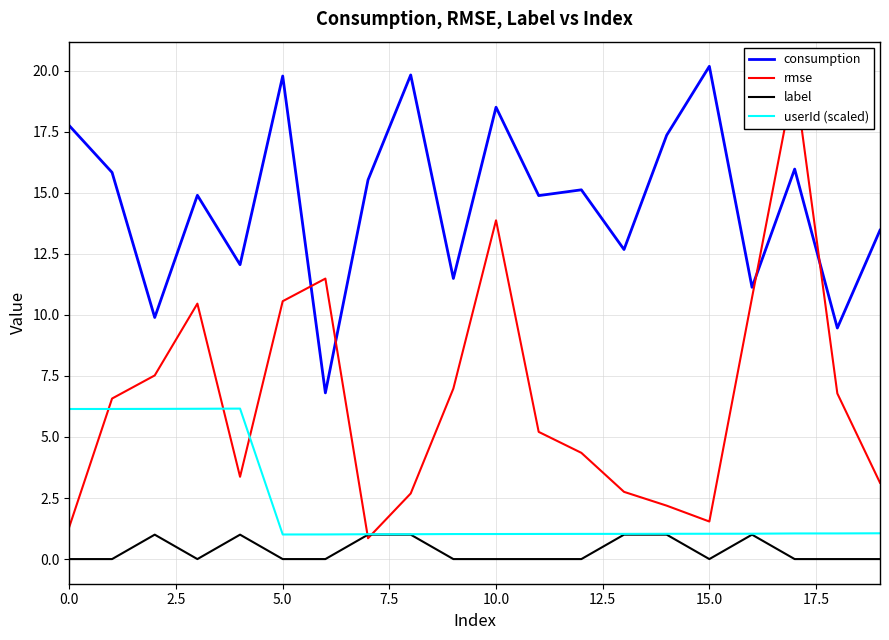

Reading left to right, list all the values displayed in this chart.

consumption: 17.7	15.8	9.9	14.9	12.1	19.8	6.8	15.5	19.8	11.5	18.5	14.9	15.1	12.7	17.4	20.2	11.1	16.0	9.5	13.5
rmse: 1.3	6.6	7.5	10.5	3.4	10.6	11.5	0.9	2.7	7.0	13.9	5.2	4.3	2.8	2.2	1.5	10.7	19.8	6.8	3.1
label: 0.0	0.0	1.0	0.0	1.0	0.0	0.0	1.0	1.0	0.0	0.0	0.0	0.0	1.0	1.0	0.0	1.0	0.0	0.0	0.0
userId (scaled): 6.1	6.1	6.1	6.2	6.2	1.0	1.0	1.0	1.0	1.0	1.0	1.0	1.0	1.0	1.0	1.0	1.0	1.0	1.1	1.1